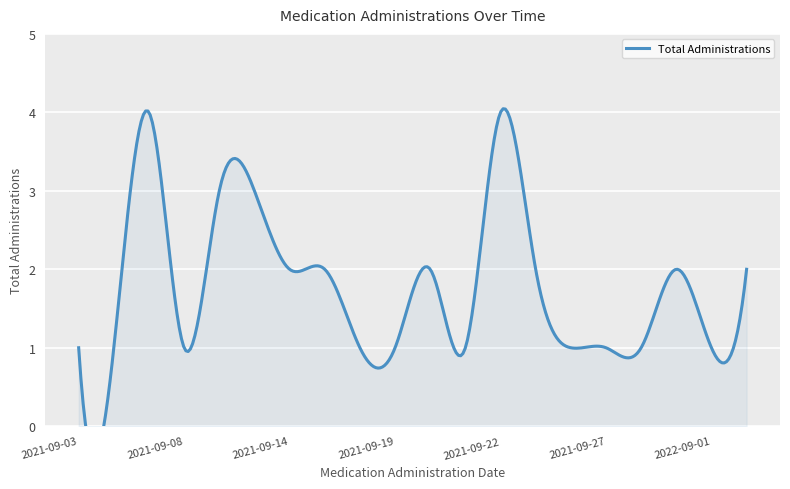

What is the greatest value displayed?

4